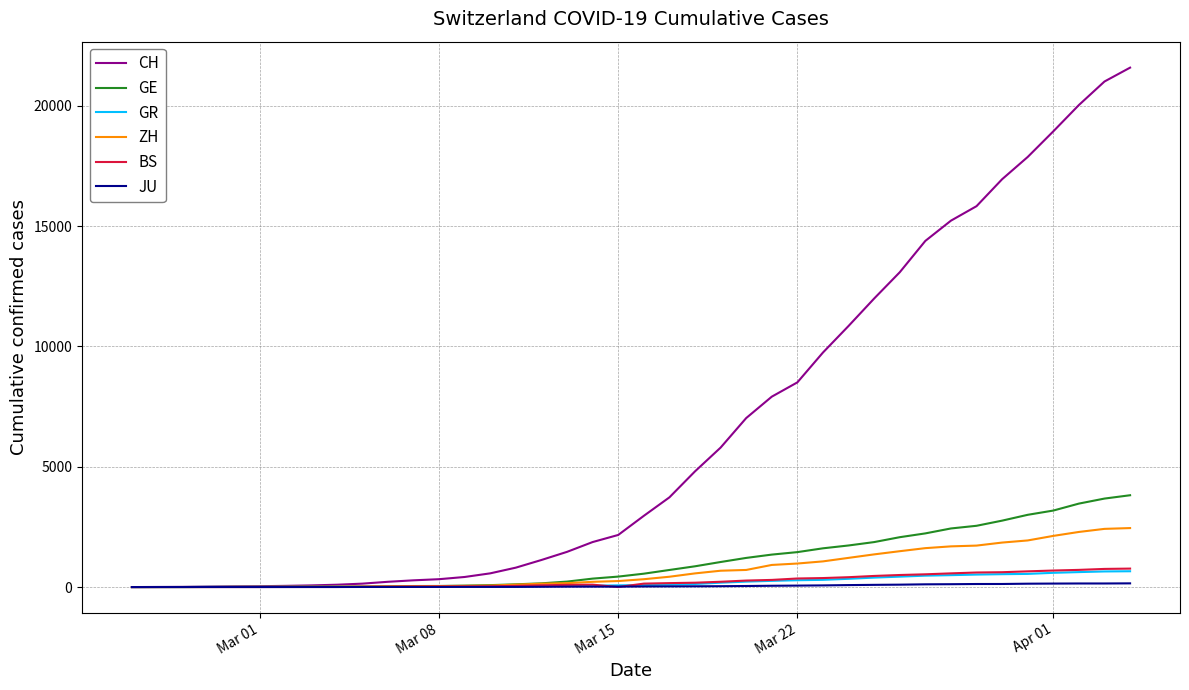

Which series has the largest range (max minus min)?

CH